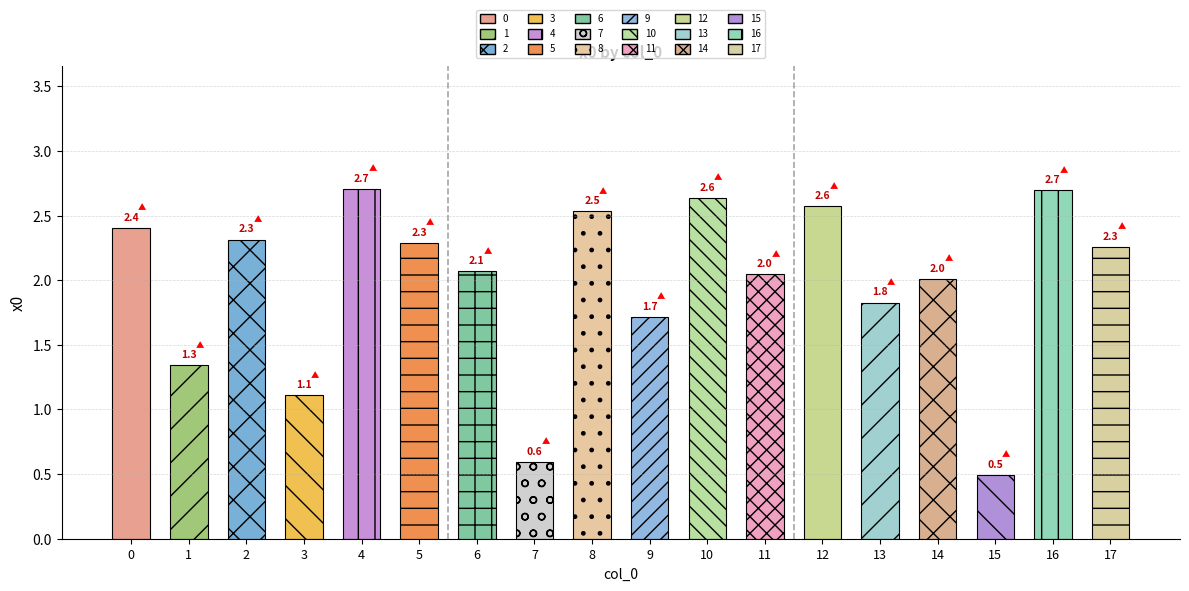

How many values are below 2?

6